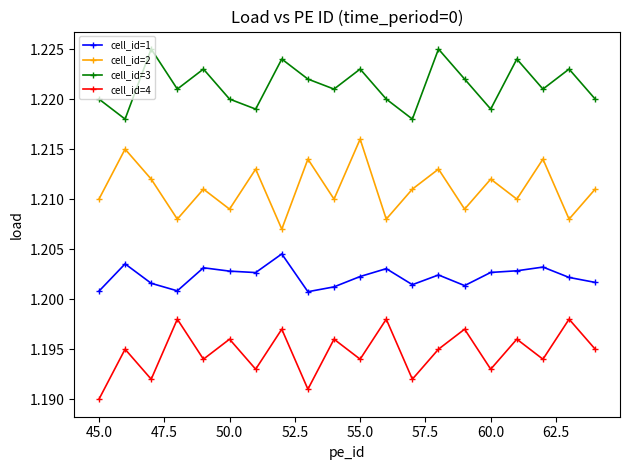

How many categories are shown in the chart?

20